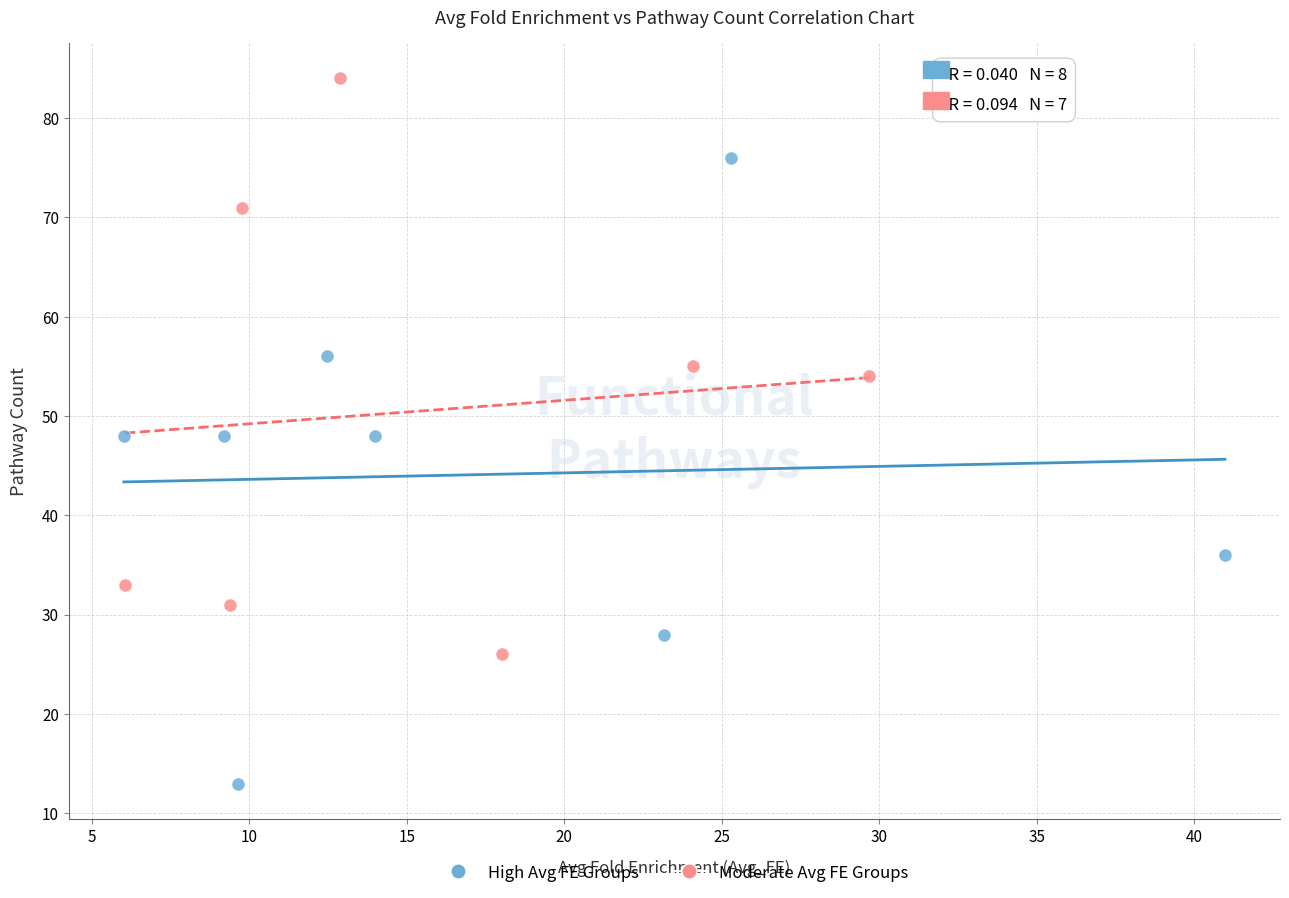

Which series has the widest spread of Y values?

High Avg FE Groups